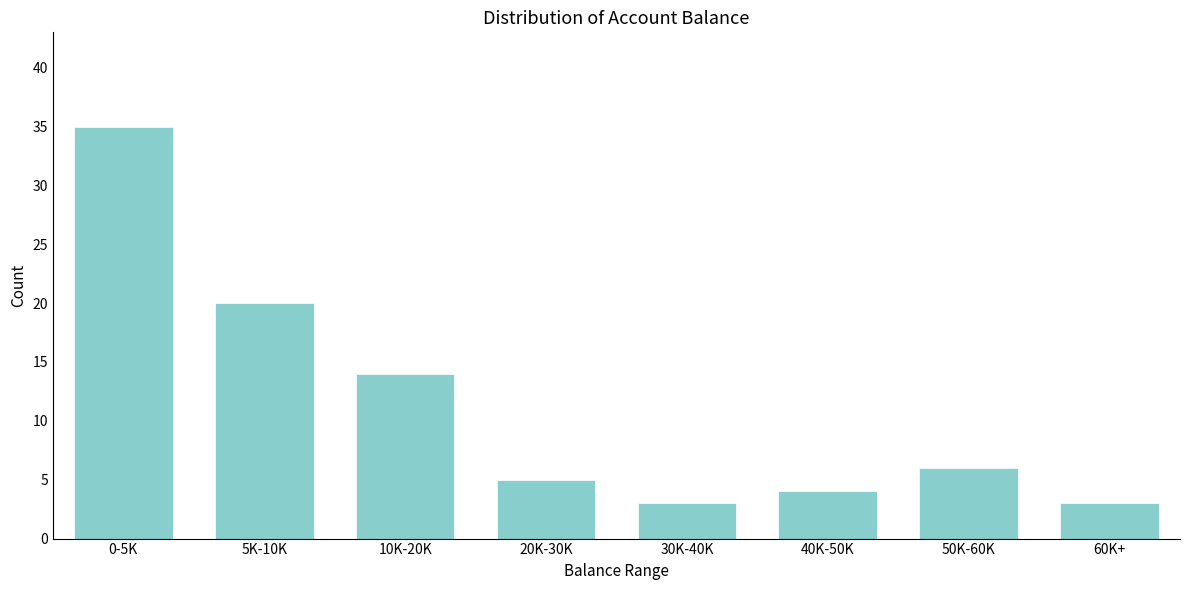

Reading left to right, transcribe all the data shown in this chart.

35	20	14	5	3	4	6	3